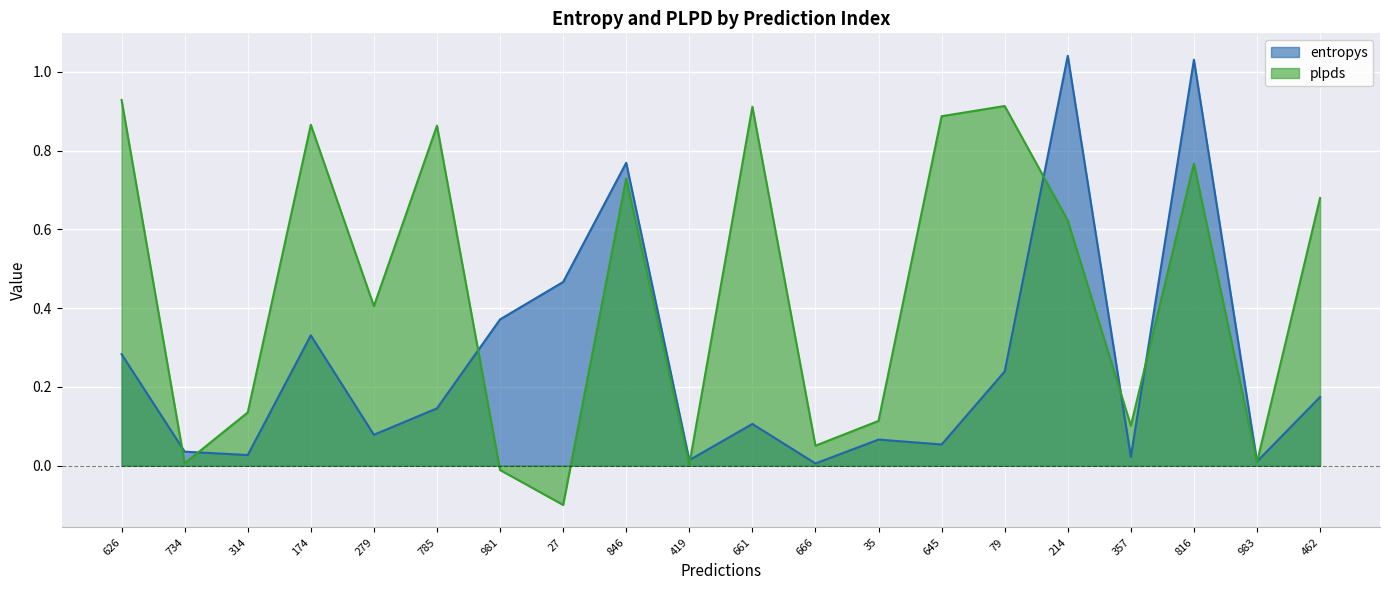

Reading left to right, what are all the values shown in this chart?

entropys: 0.3	0.0	0.0	0.3	0.1	0.1	0.4	0.5	0.8	0.0	0.1	0.0	0.1	0.1	0.2	1.0	0.0	1.0	0.0	0.2
plpds: 0.9	0.0	0.1	0.9	0.4	0.9	-0.0	-0.1	0.7	0.0	0.9	0.1	0.1	0.9	0.9	0.6	0.1	0.8	0.0	0.7